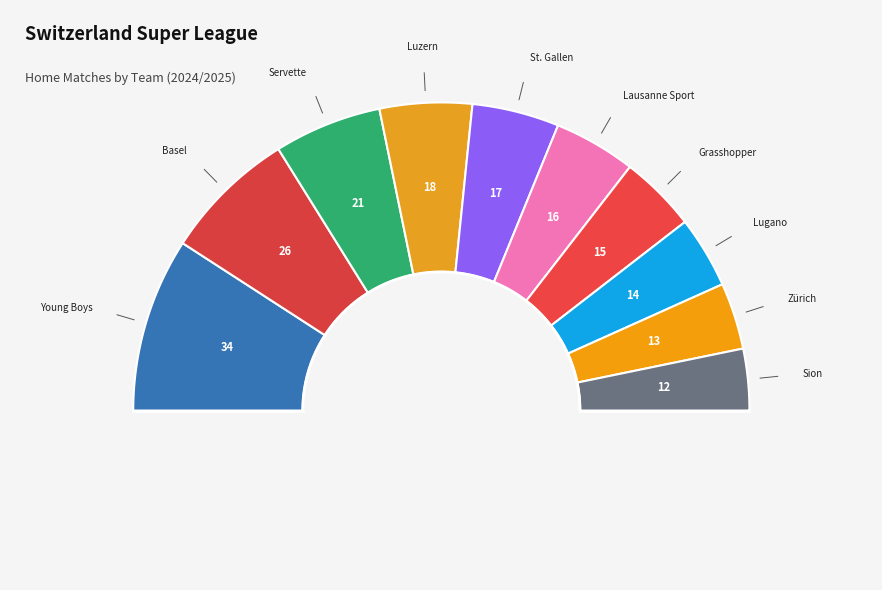

Is it true that Lausanne Sport is 9% of the pie?

True